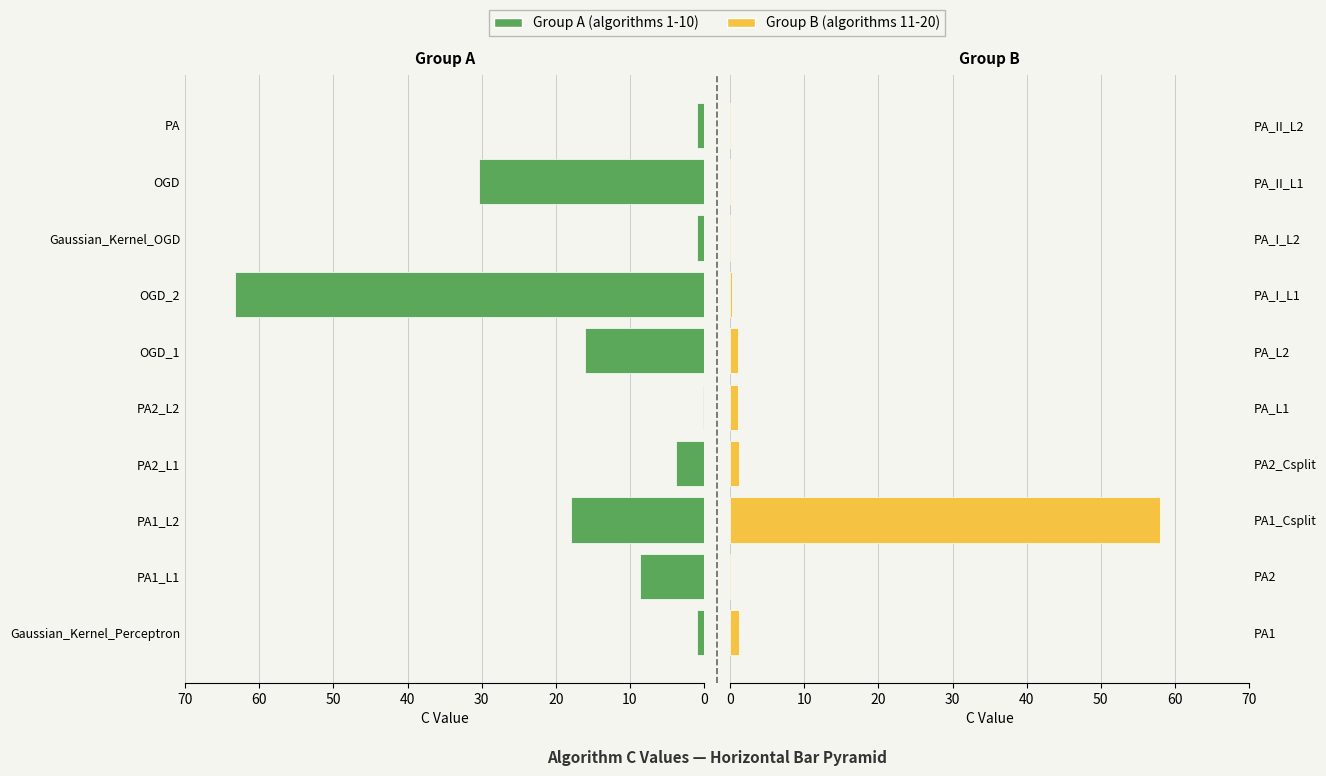

List the series in order of their peak value, highest first.

Group A (algorithms 1-10), Group B (algorithms 11-20)